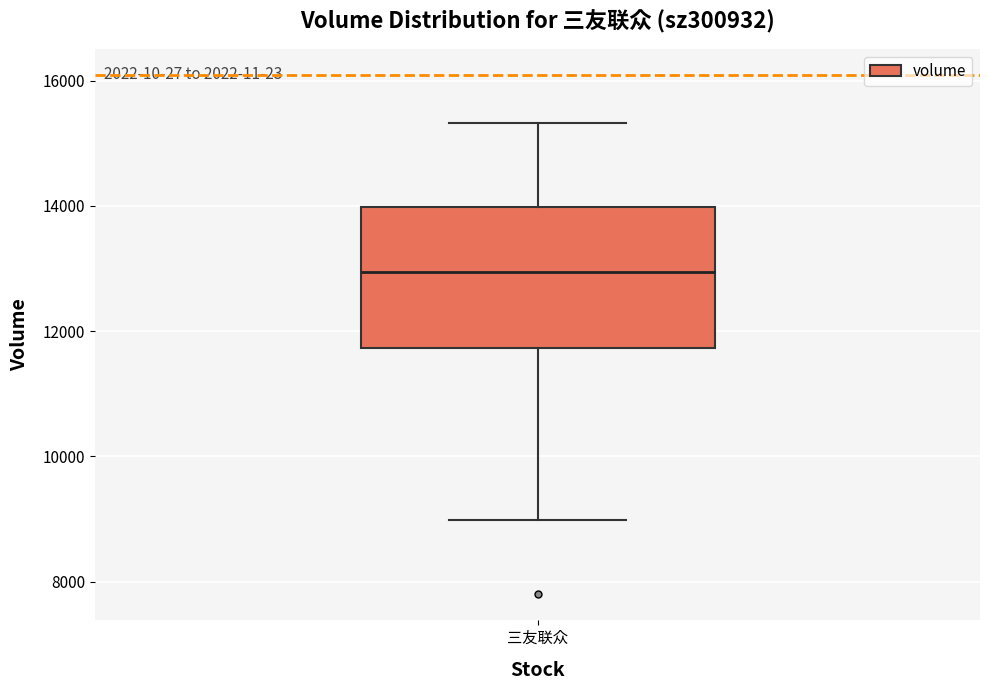

Read this box plot against the y-axis: the position of the median line, the range covered by the box, and the ends of both whiskers. The values are not printed on the chart, so give them approximately, as read against the axis.

median 13000, box 11800 to 14000, whiskers 9000 to 15400